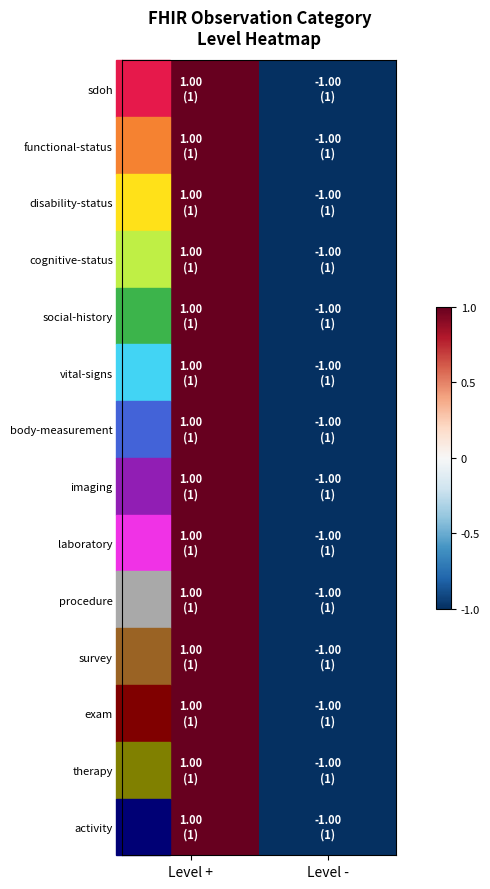

Which has a higher value, Level - or Level +?

Level +